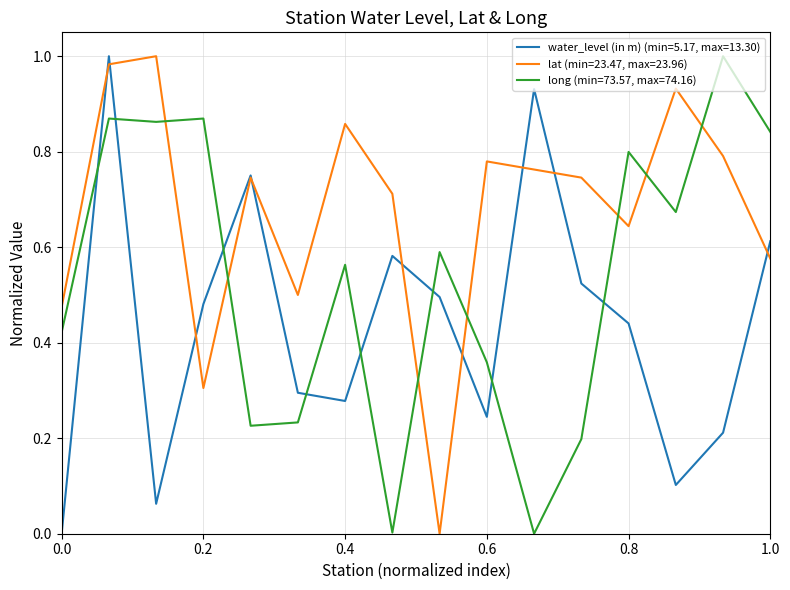

How many lines are shown in the chart?

3